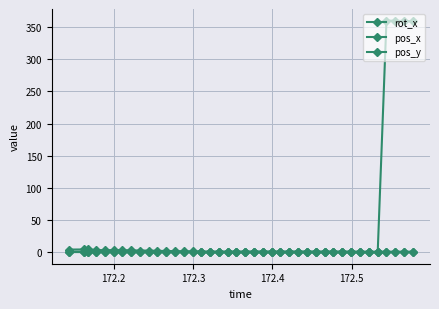

True or false: rot_x and pos_y intersect in this chart.

True